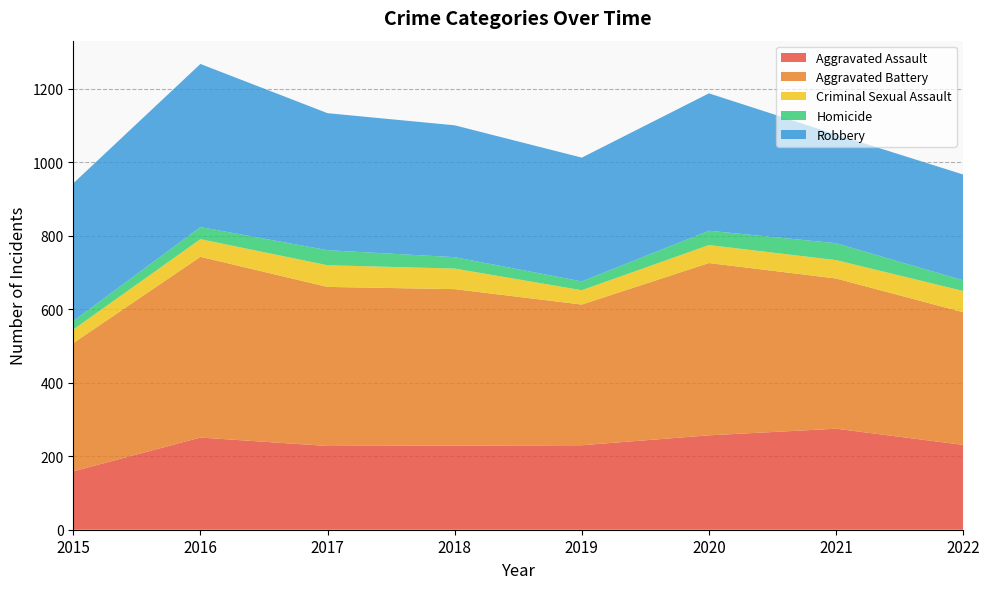

Reading left to right, extract all data points from this chart.

Aggravated Assault: 159	251	228	229	230	257	275	231
Aggravated Battery: 349	492	433	426	383	469	409	361
Criminal Sexual Assault: 37	48	59	56	39	49	50	58
Homicide: 23	33	41	31	24	39	46	29
Robbery: 375	444	373	359	337	374	296	288